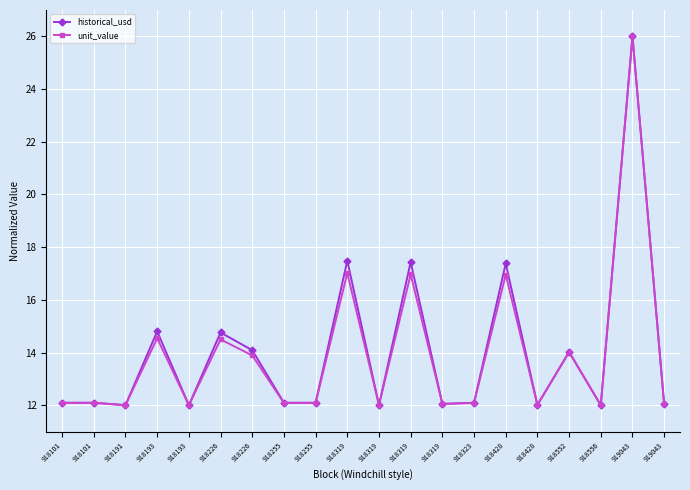

What is the difference between the second highest and minimum values in the historical_usd series?

5.5